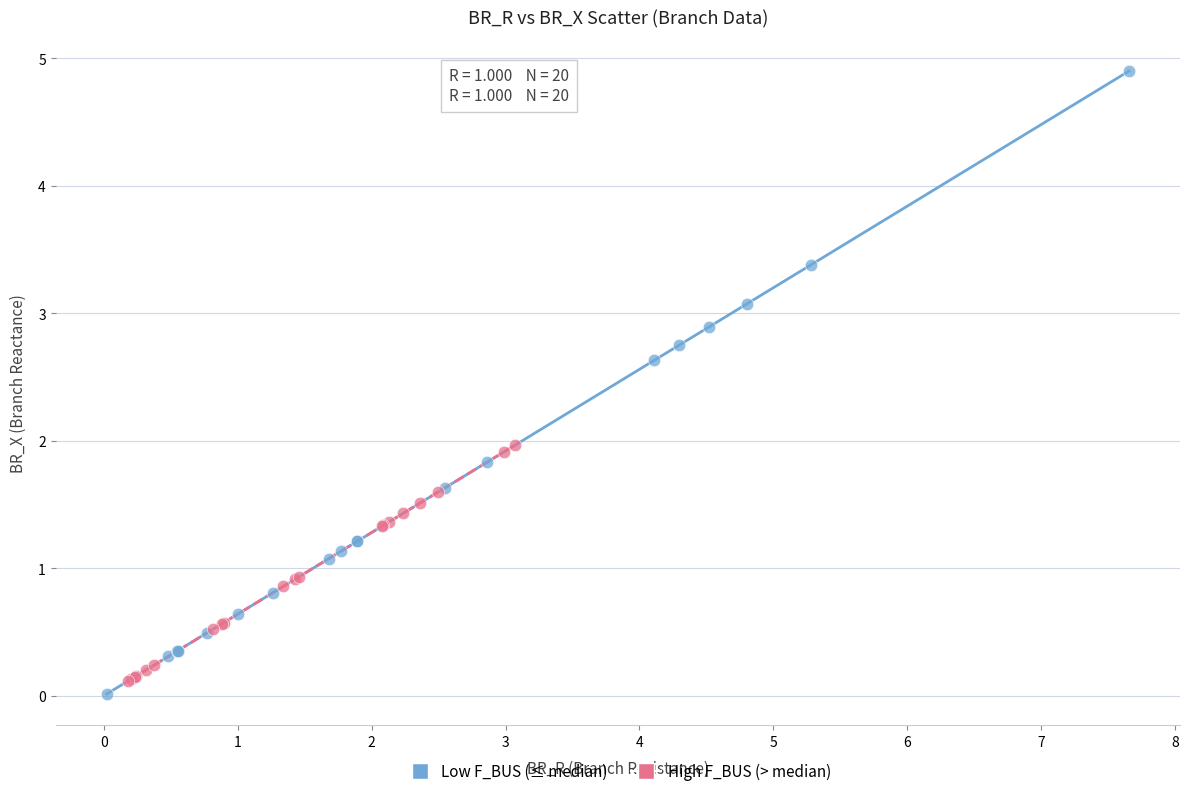

Which series reaches the maximum Y coordinate?

Low F_BUS (≤ median)